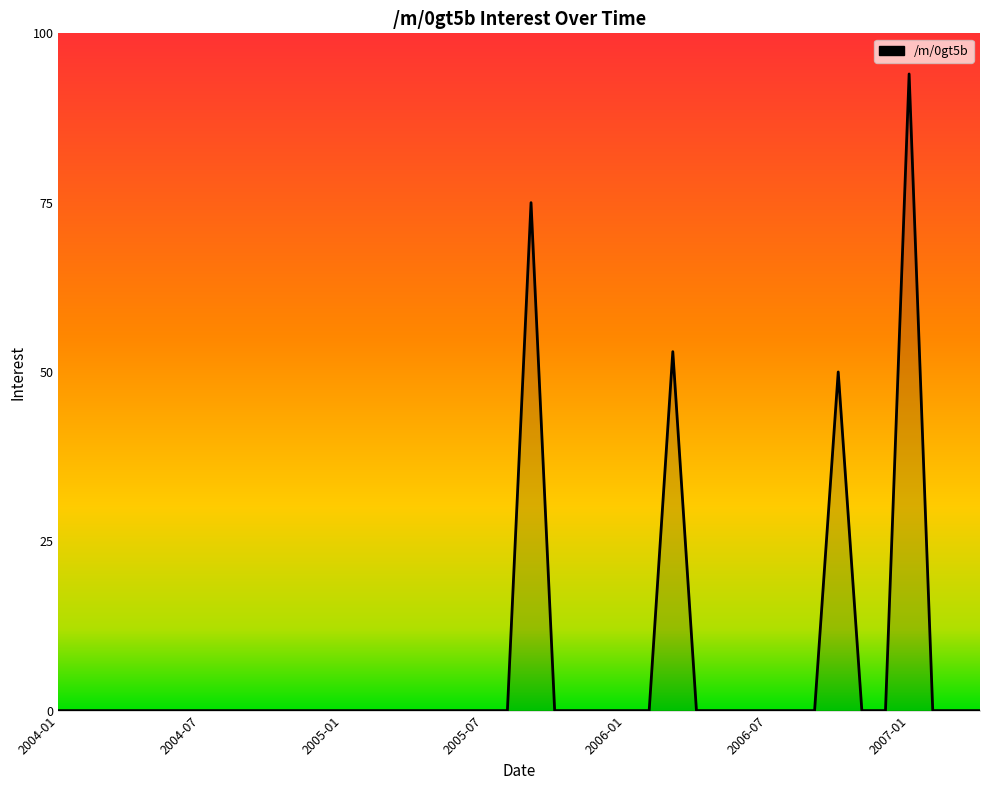

What is the maximum value shown in the chart?

94